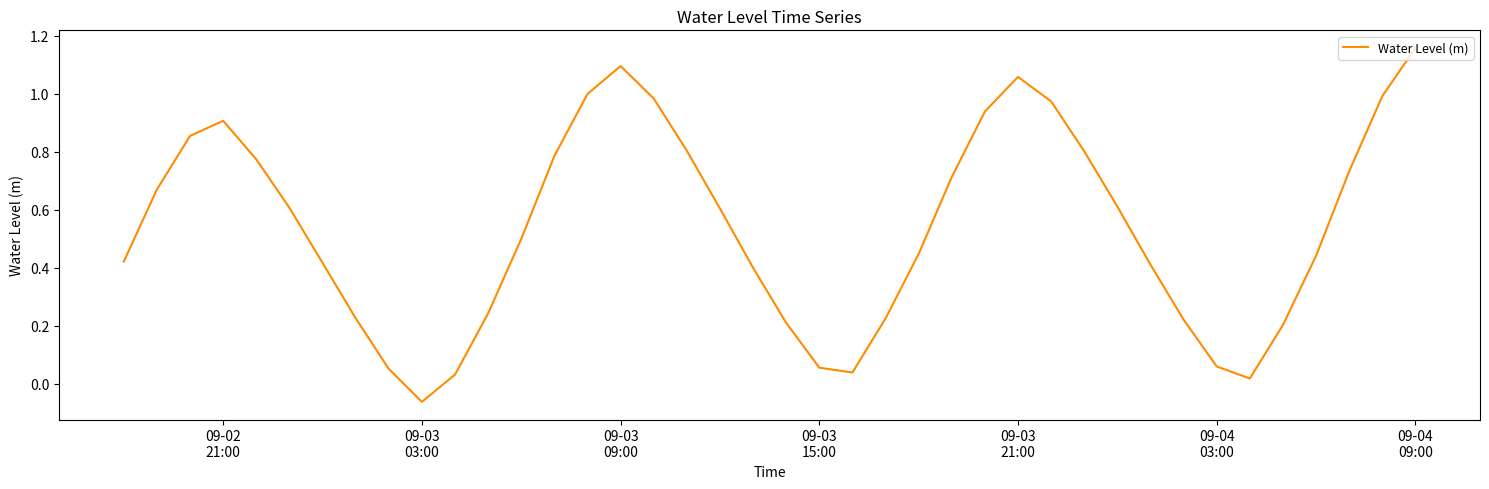

Where is the first local minimum?

09-03
03:00